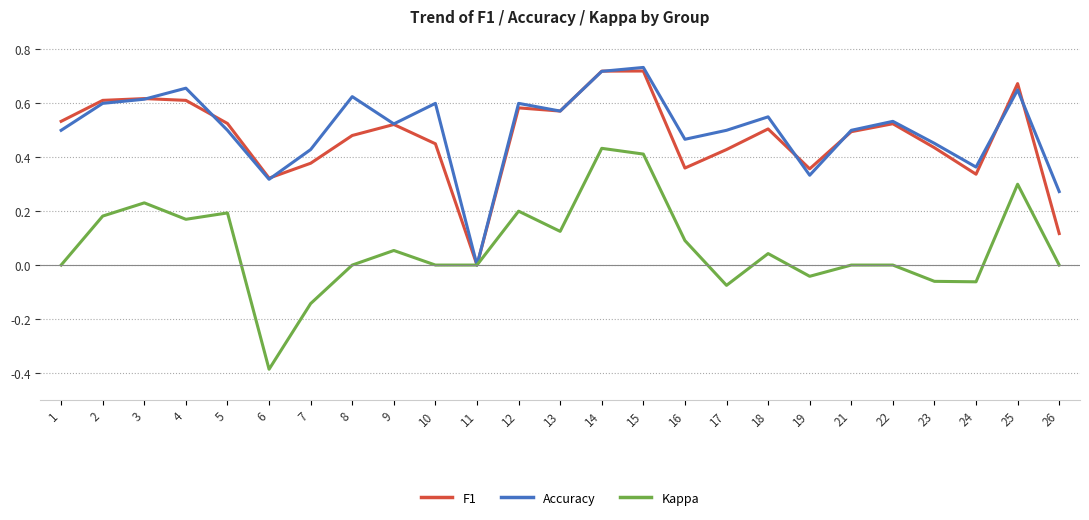

Which series changed the most between 6 and 7?

Kappa